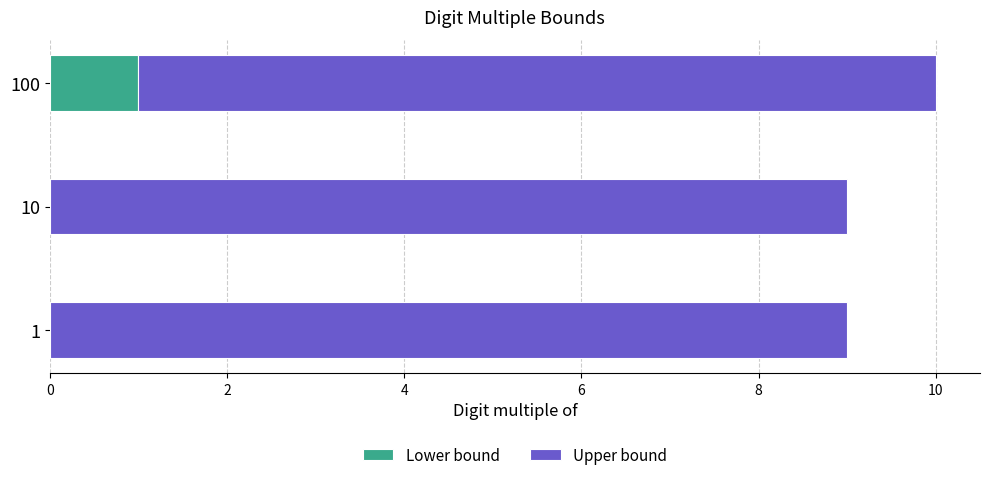

At which category is the sum across all series the highest?

100